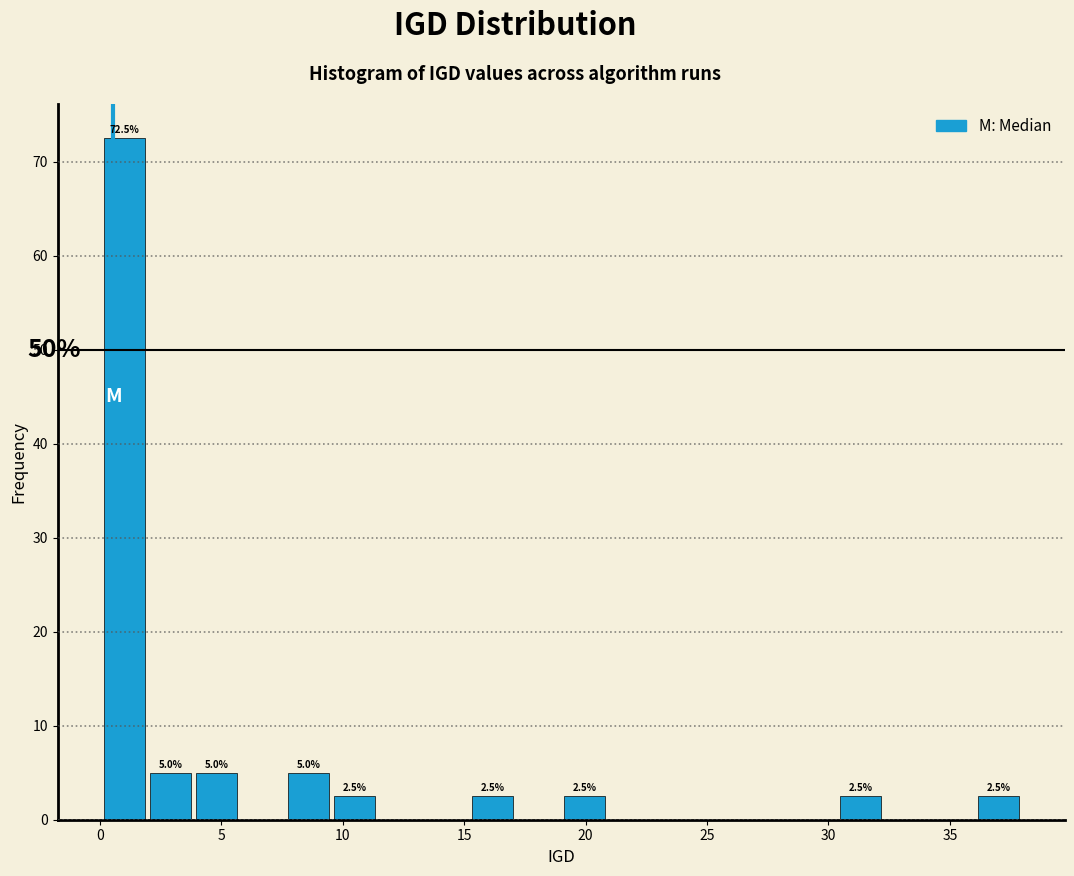

Around what value on the x-axis is the tallest bar? Give the approximate position of its centre, as read against the axis.

1.0